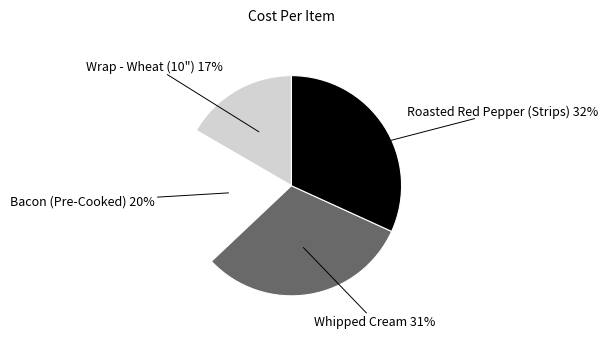

How many slices are in this pie chart?

4